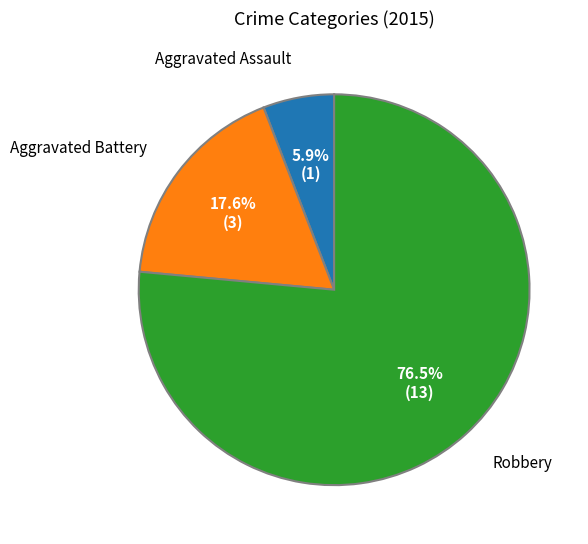

Is there any slice that represents more than half of the pie?

Yes